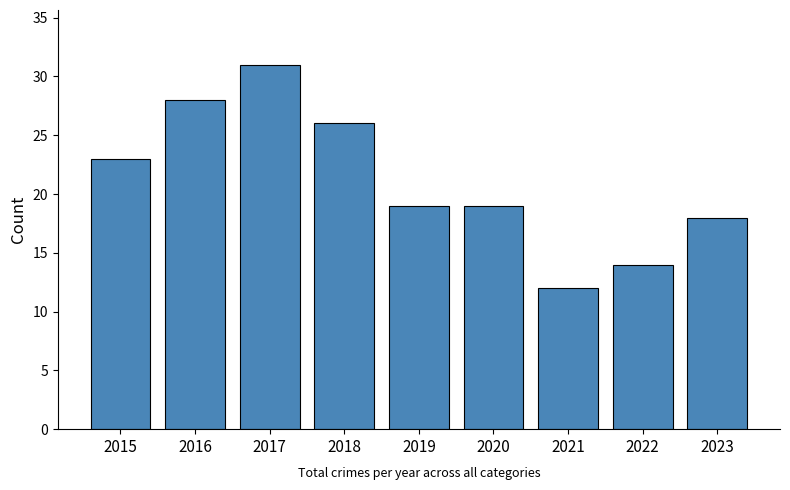

How many data points does each series have?

9